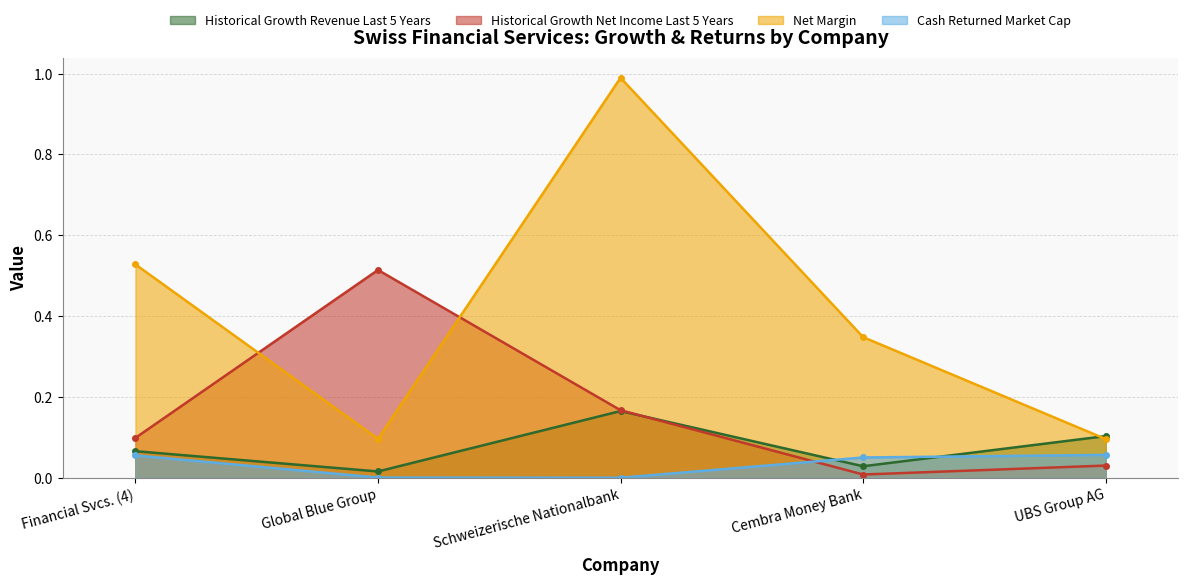

At which category is the sum across all series the highest?

Schweizerische Nationalbank